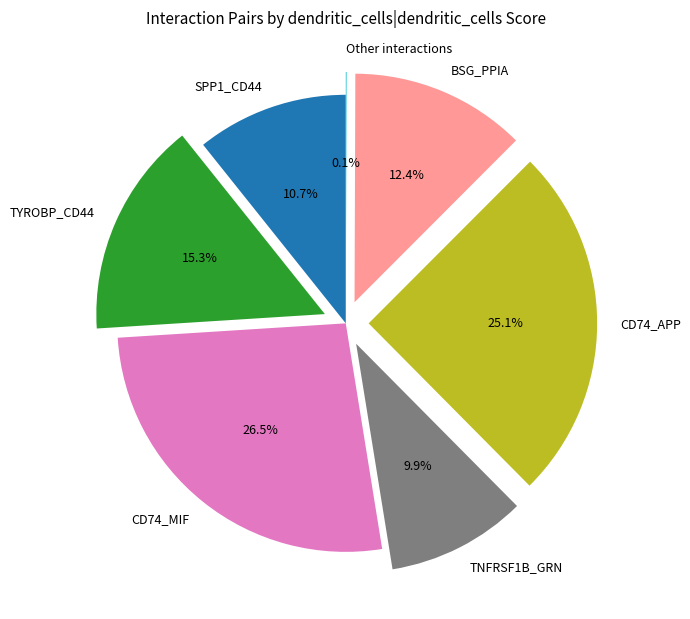

What is the largest slice in the pie chart?

CD74_MIF